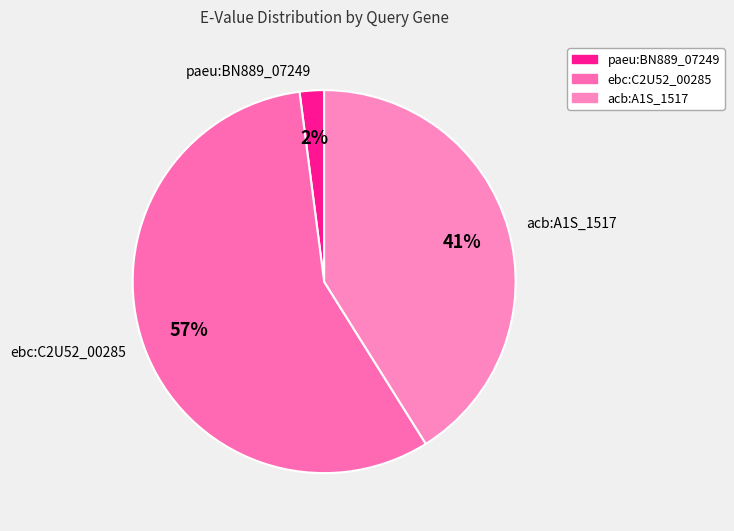

To the nearest percent, what is the difference between the ebc:C2U52_00285 and acb:A1S_1517 slice percentages?

16%